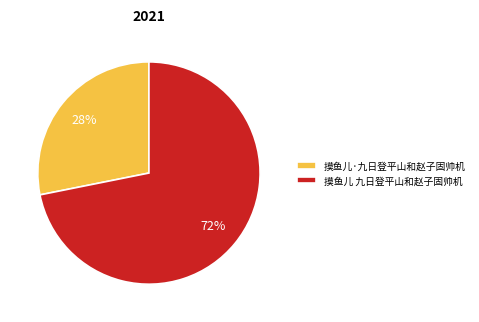

What is the largest slice in the pie chart?

摸鱼儿 九日登平山和赵子固帅机